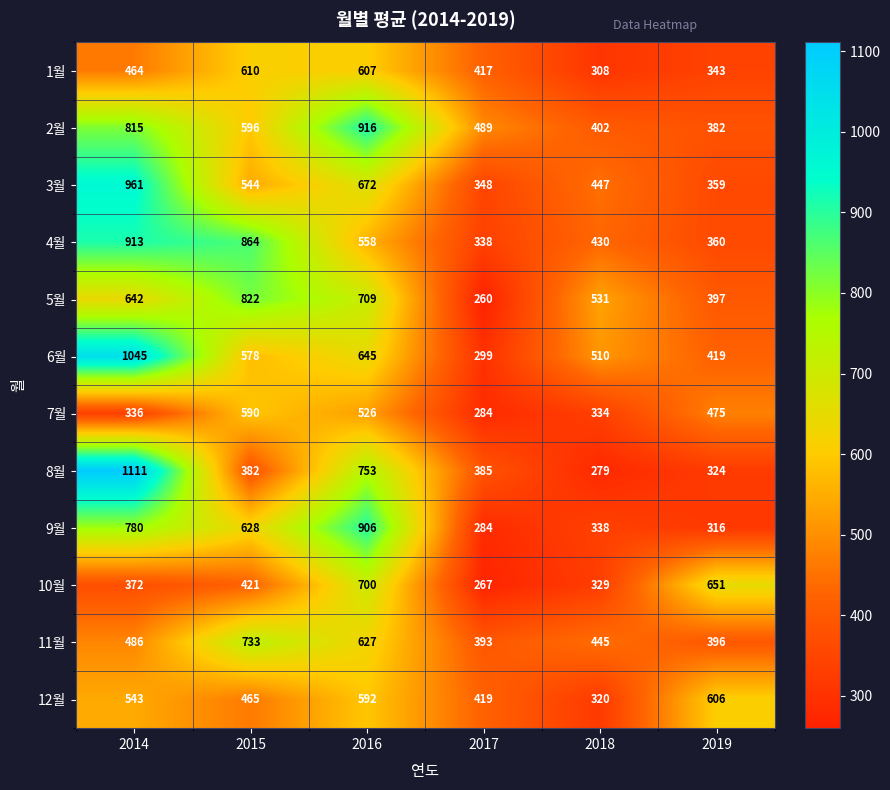

What is the sum of the 7월 values at 2014 and 2017?

620